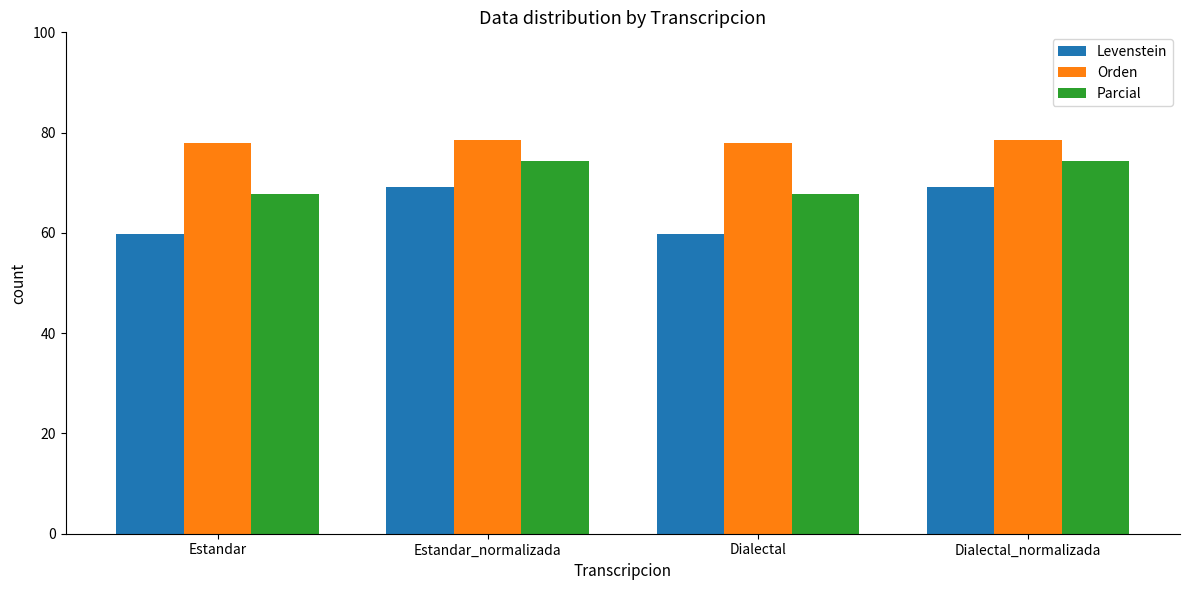

Read the Orden value at Dialectal.

78.0